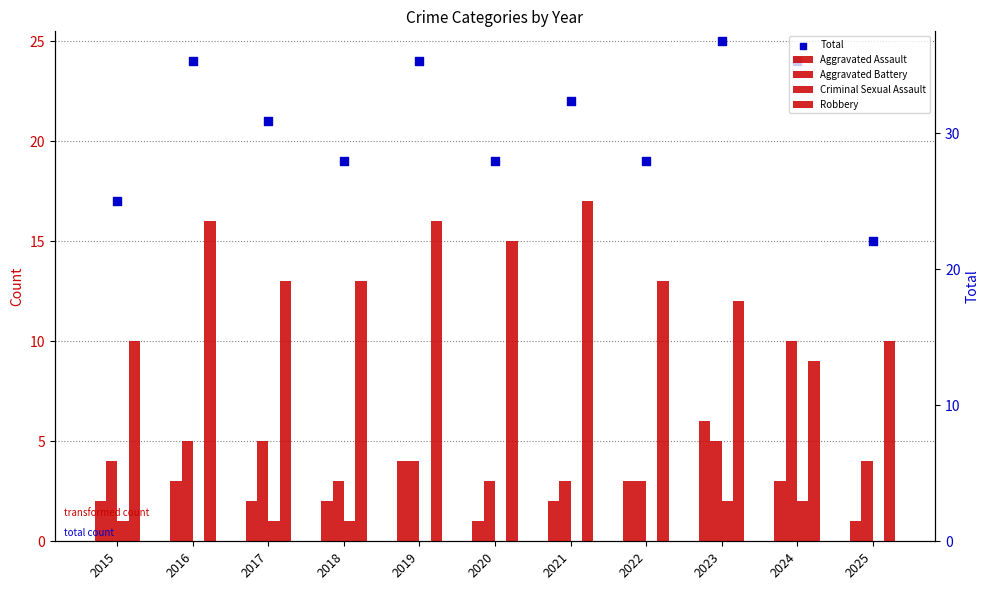

Which series has the largest total across all categories?

Total